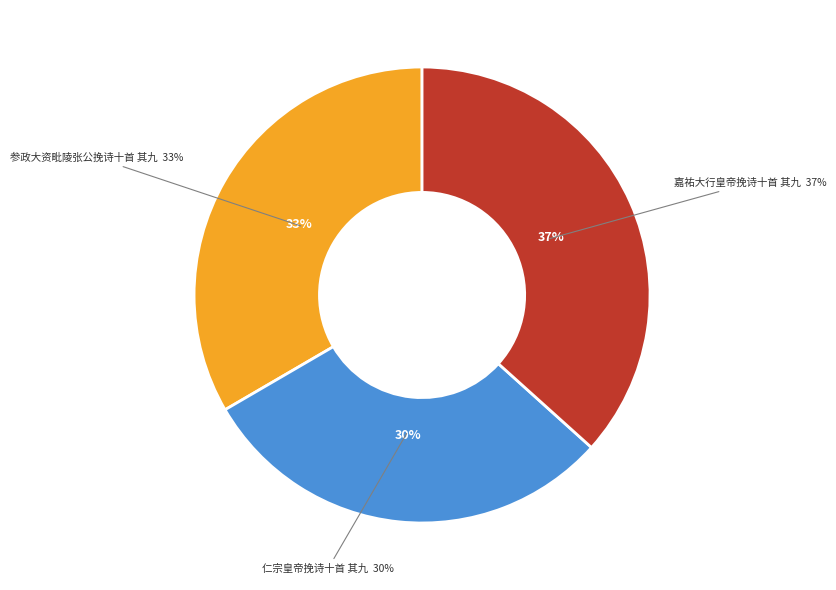

Is it true that 嘉祐大行皇帝挽诗十首 其九 is 37% of the pie?

True